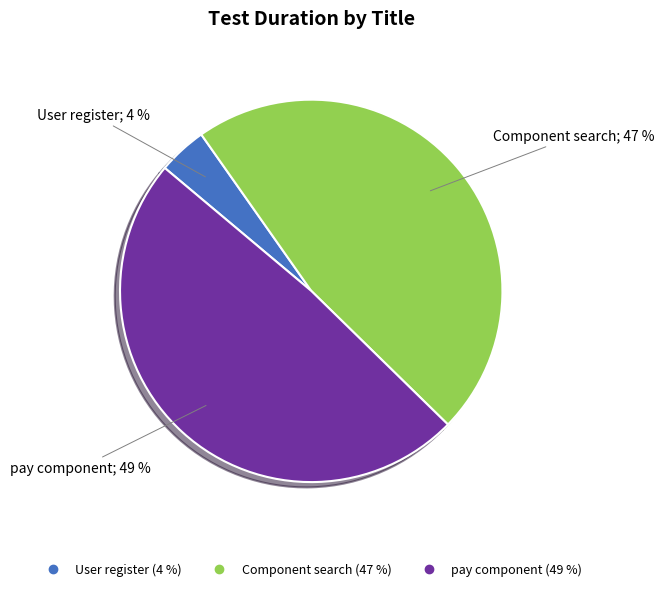

Which slice is the smallest?

User register